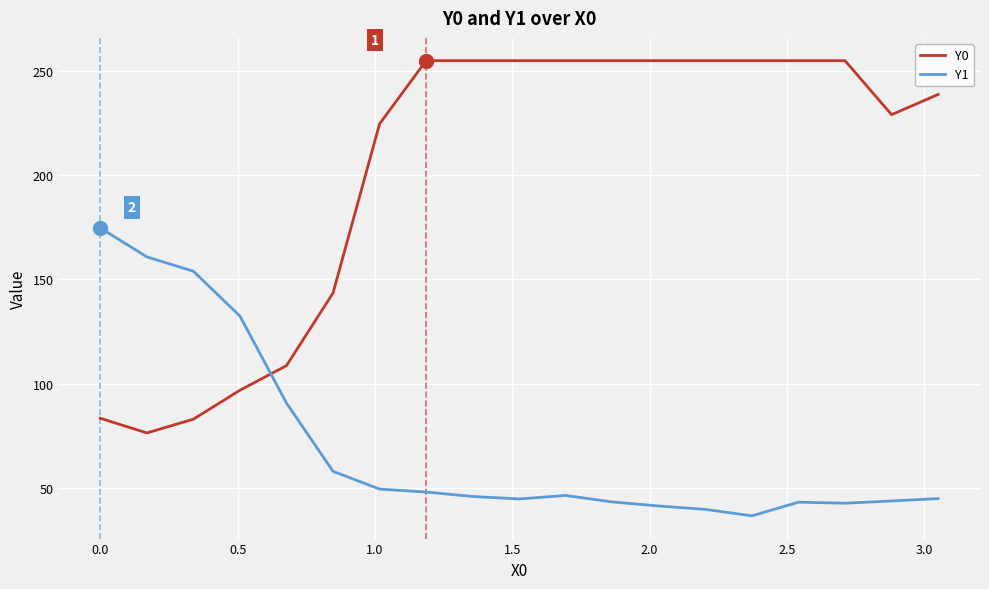

Does the chart have visible grid lines?

Yes